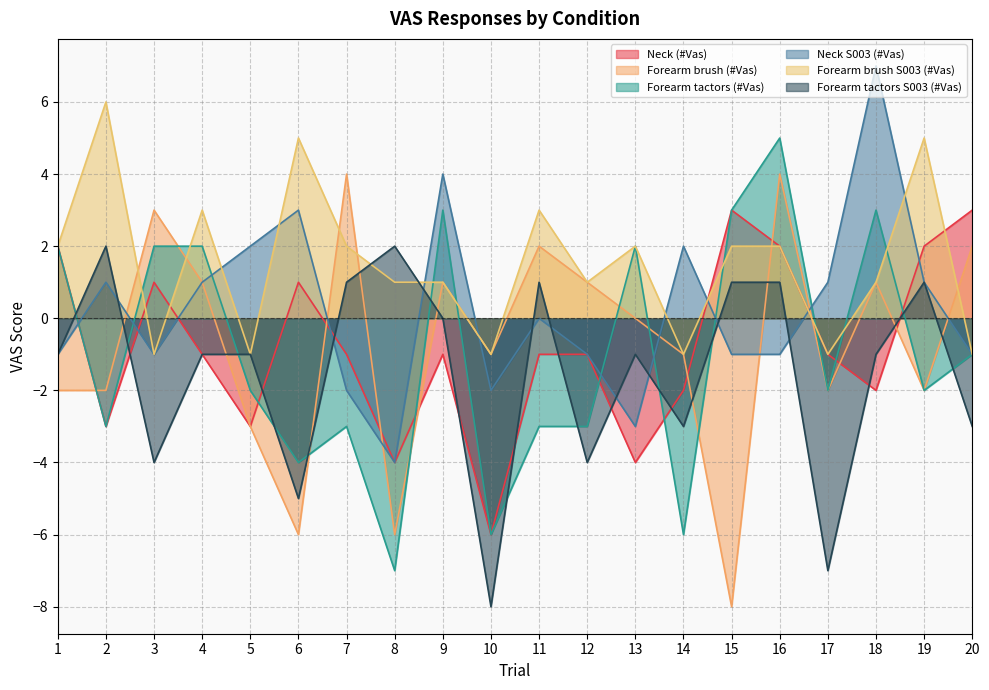

At which category is the sum across all series the highest?

16